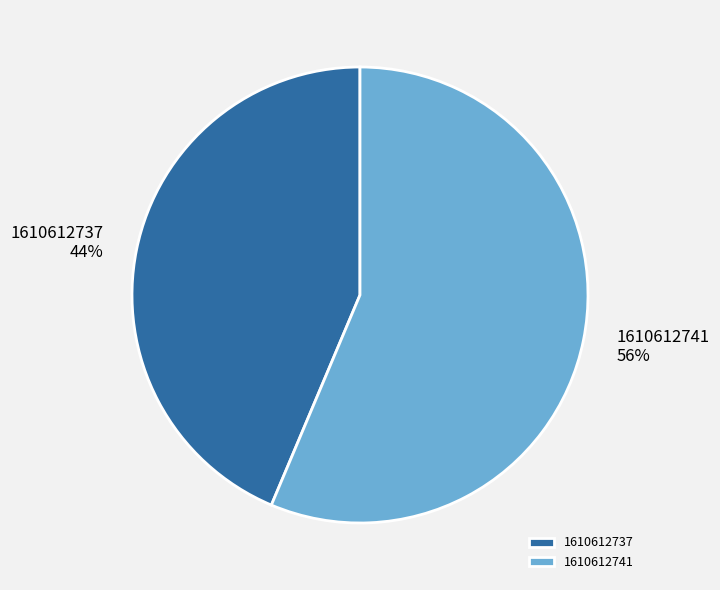

Does 1610612741 represent more than half of the total?

Yes